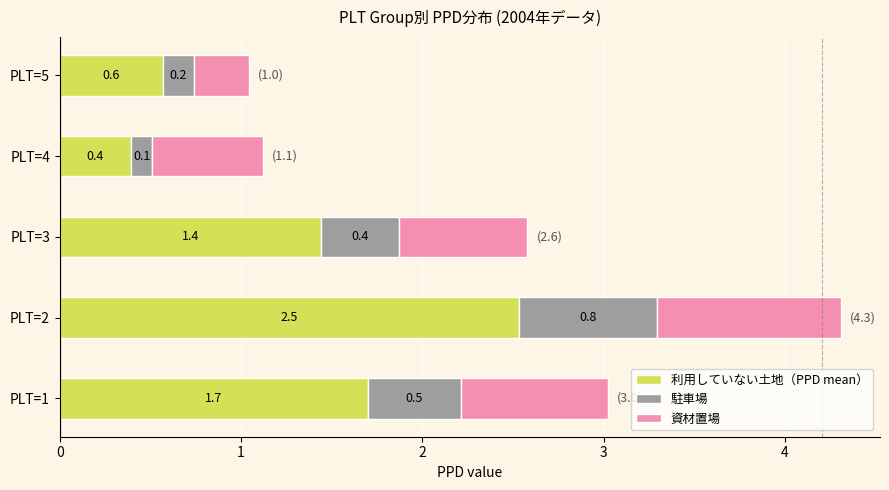

True or false: 利用していない土地（PPD mean） has a value of 1.4 at PLT=3.

True